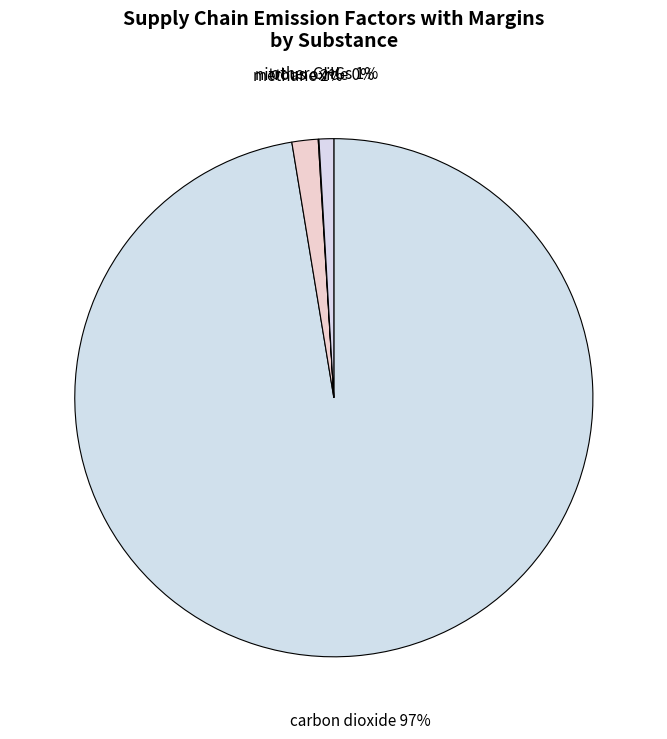

True or false: other GHGs accounts for 11% of the total.

False